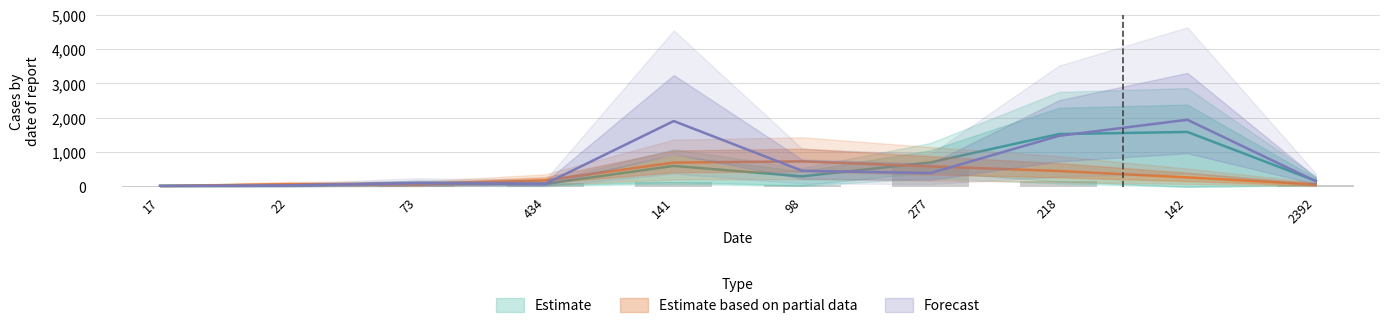

What is the label of the 7th bar from the right?

434